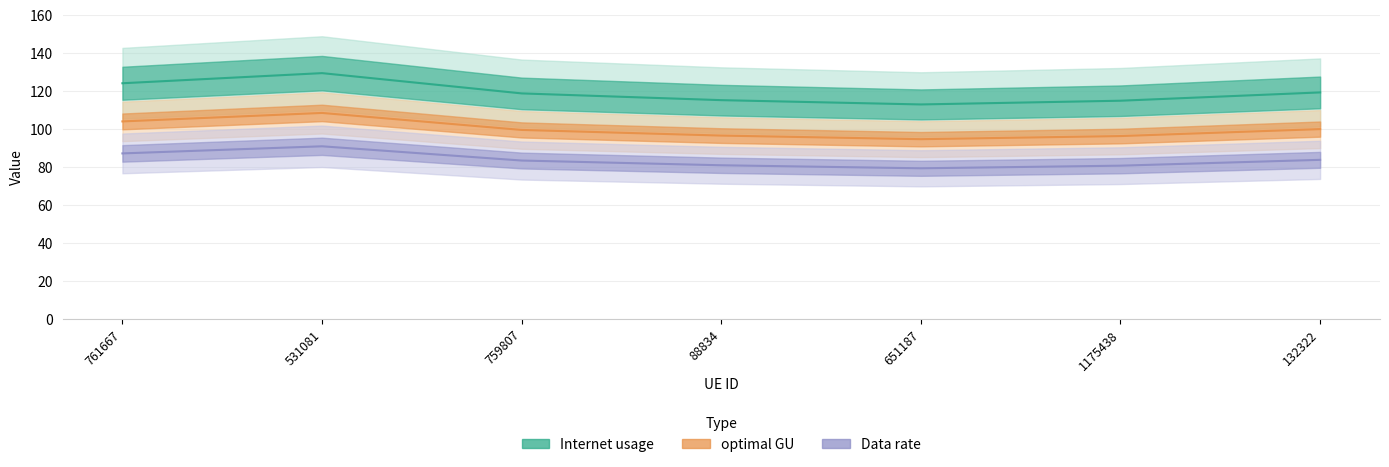

Where is Internet usage nearest to the value 121?

132322